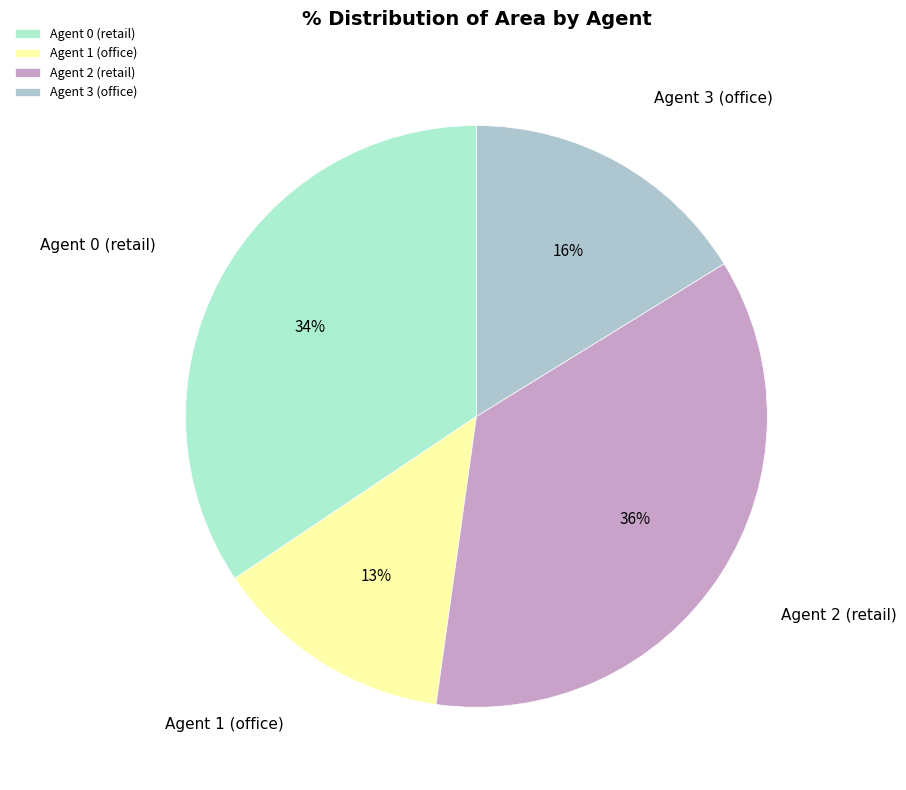

Do Agent 1 (office) and Agent 0 (retail) together represent more than half of the pie?

No